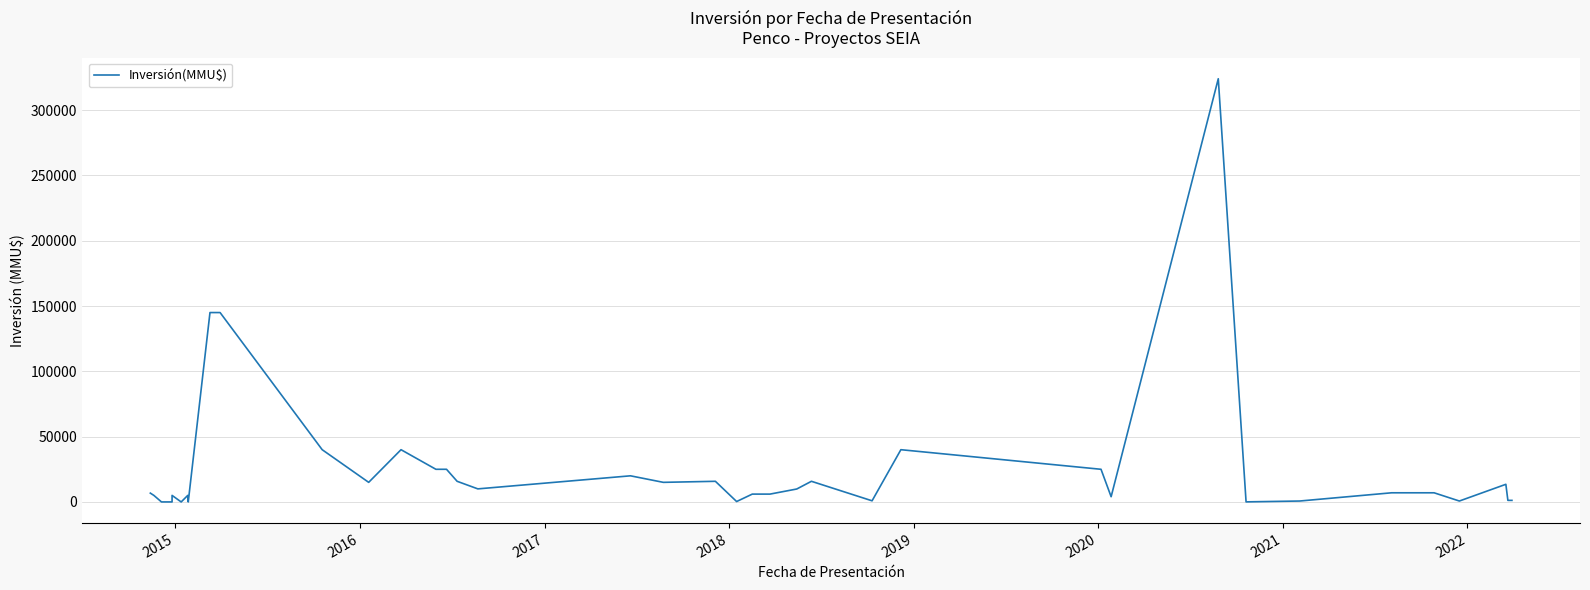

The chart shows a value of 36534 at 28. True or false?

False